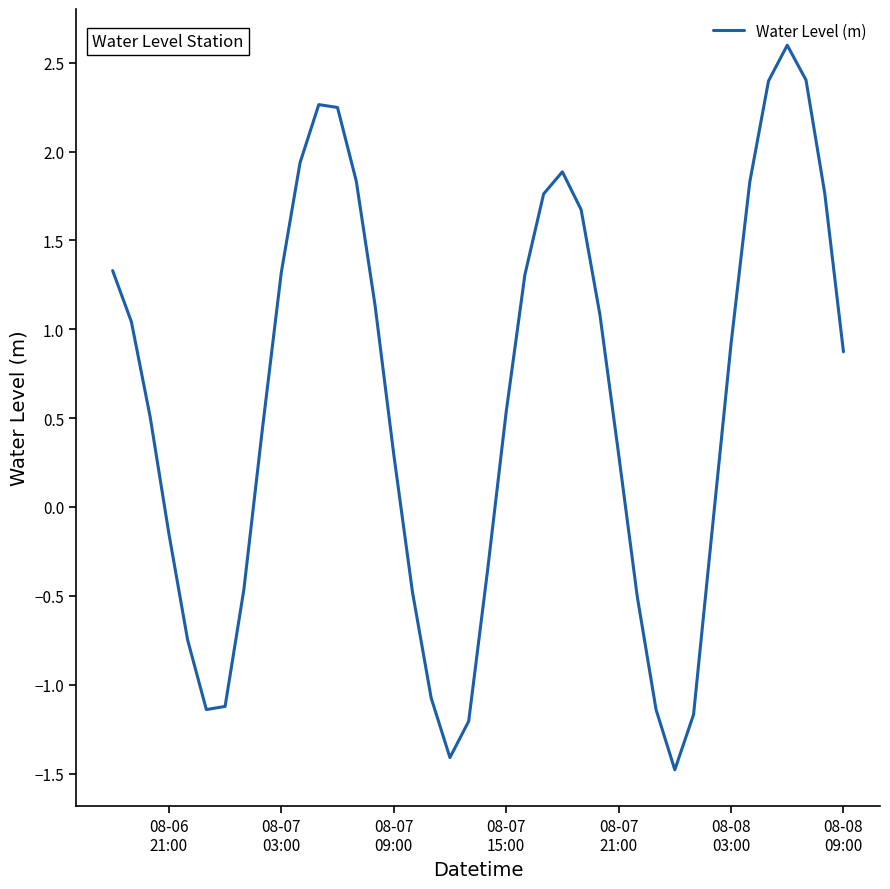

How many lines are shown in the chart?

1